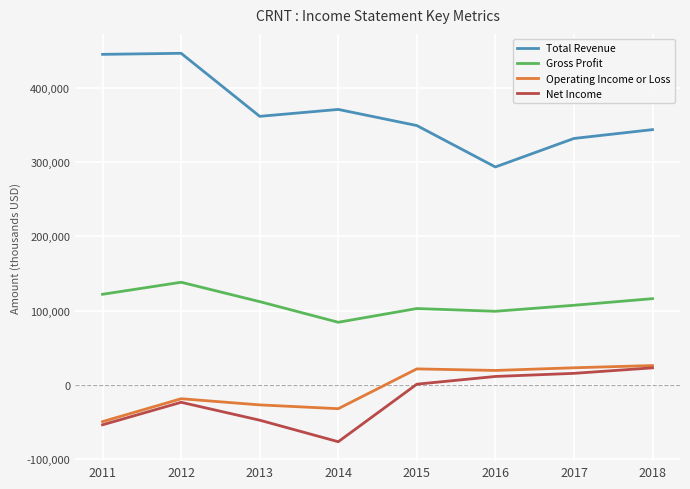

What is the minimum value shown in the chart?

-76500